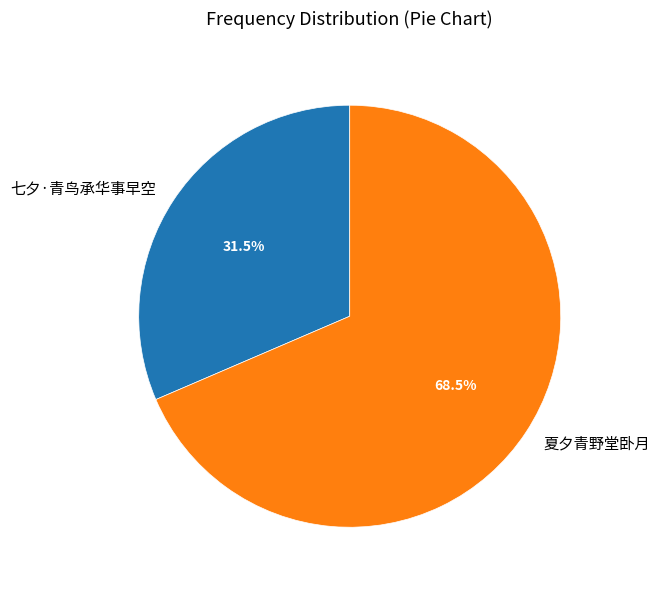

Is it true that 夏夕青野堂卧月 is 76% of the pie?

False